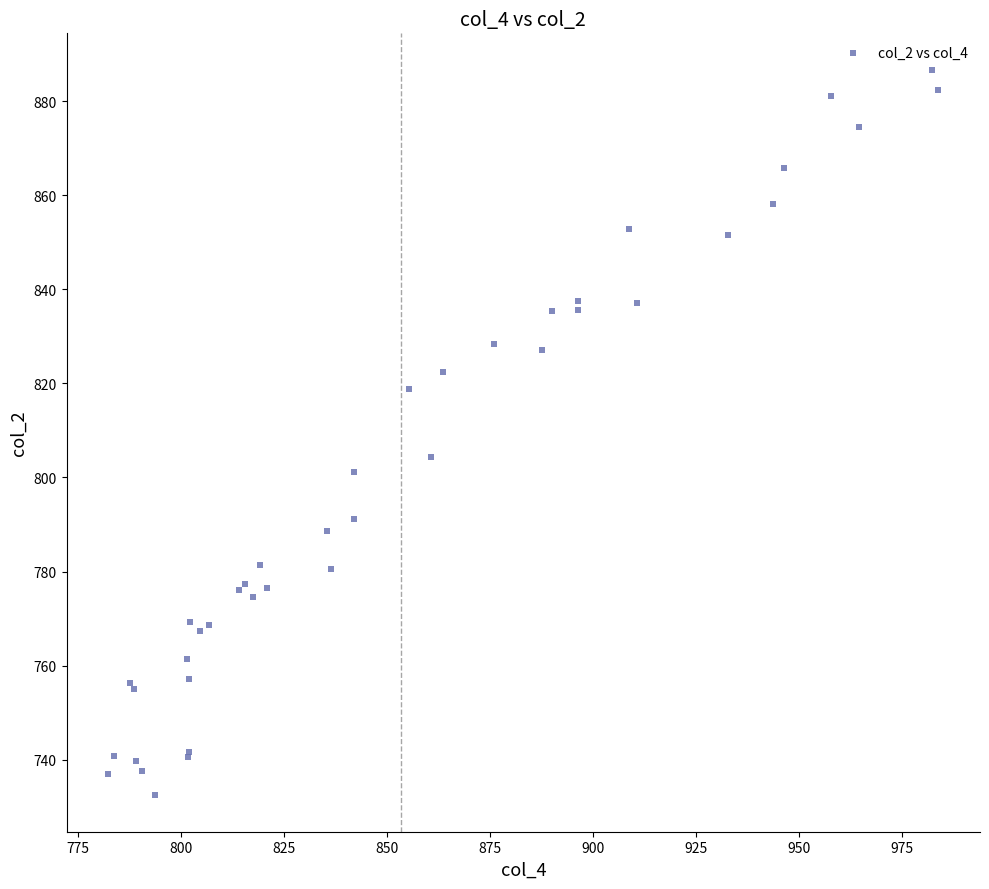

What Y value in the scatter plot is closest to 809?

804.3